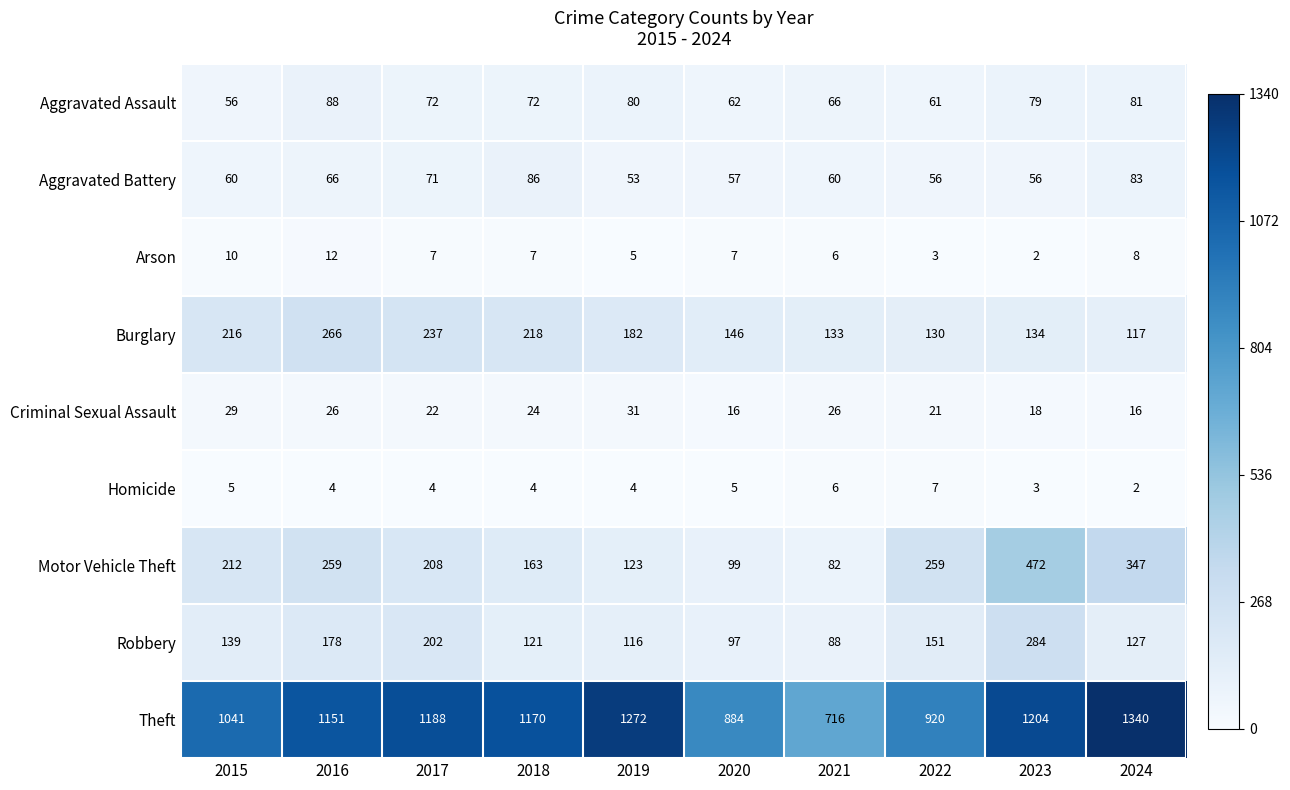

At how many categories does at least one series exceed 812?

9